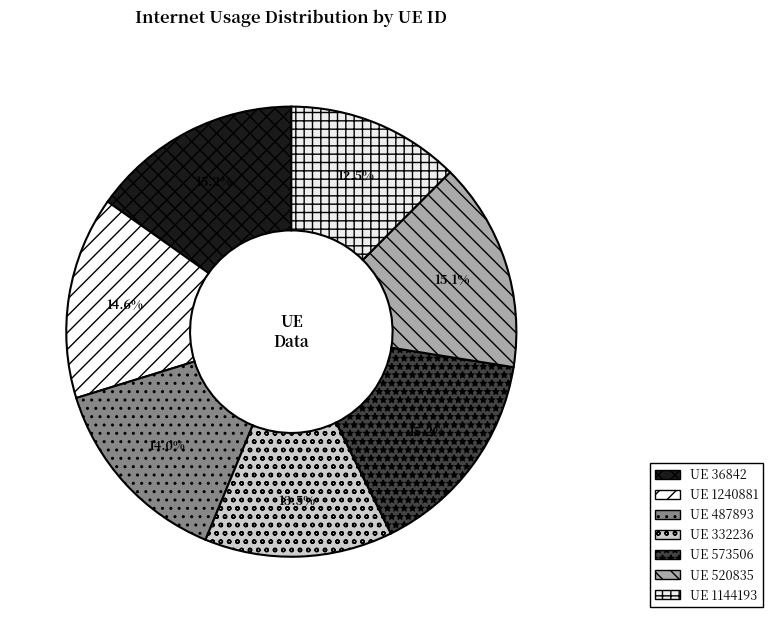

How many segments does this pie chart have?

7